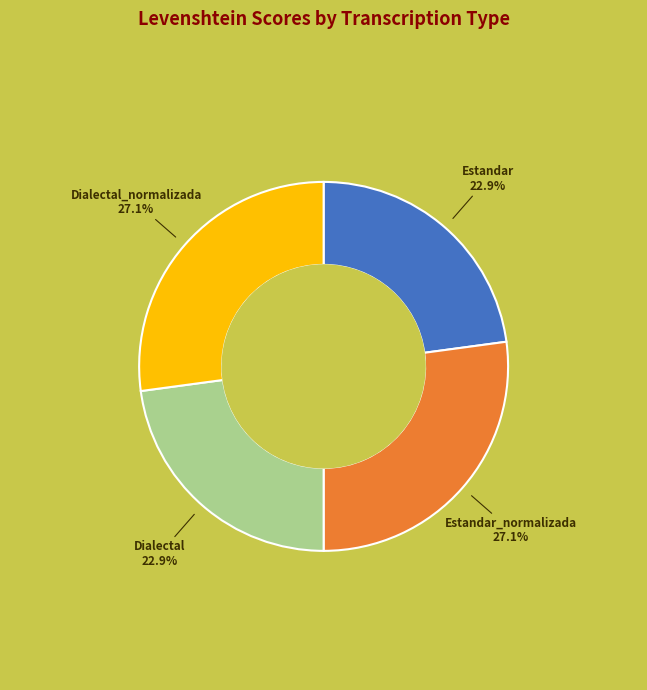

Is there any slice that represents more than half of the pie?

No